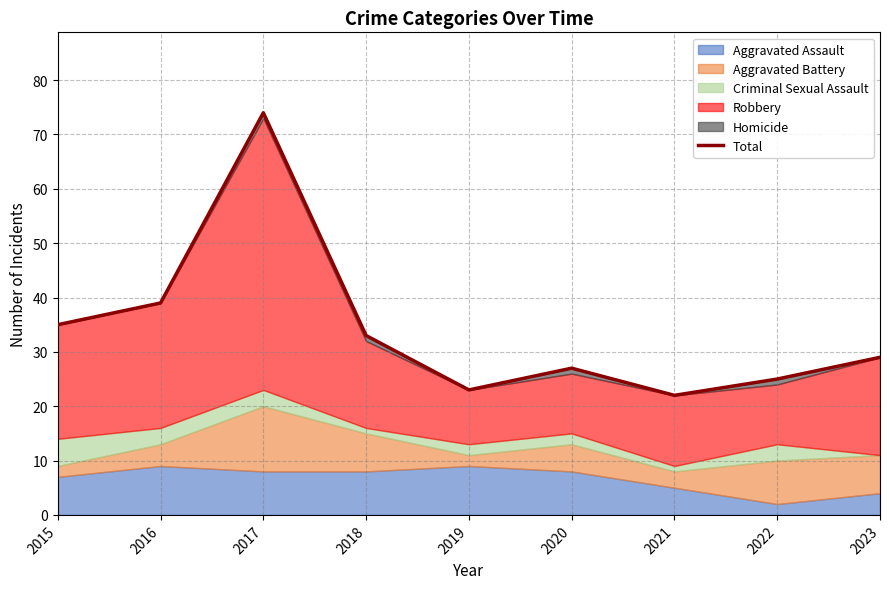

How many points are lower than both their immediate neighbors (excluding endpoints)?

2